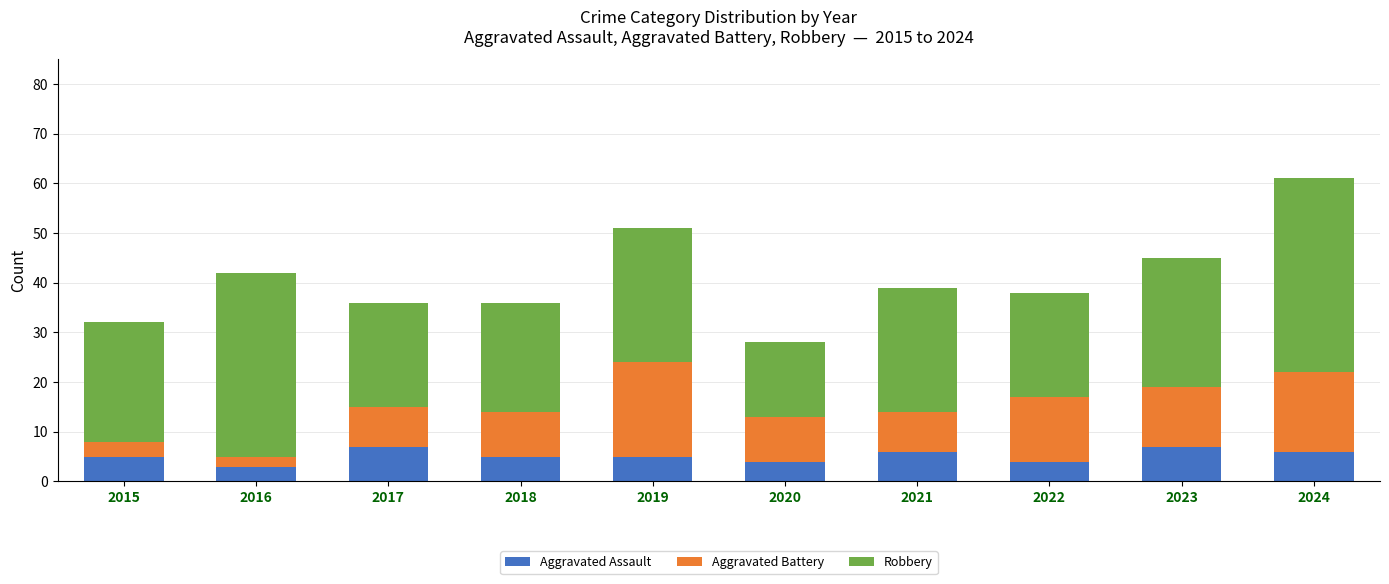

How many bars are there in total?

10